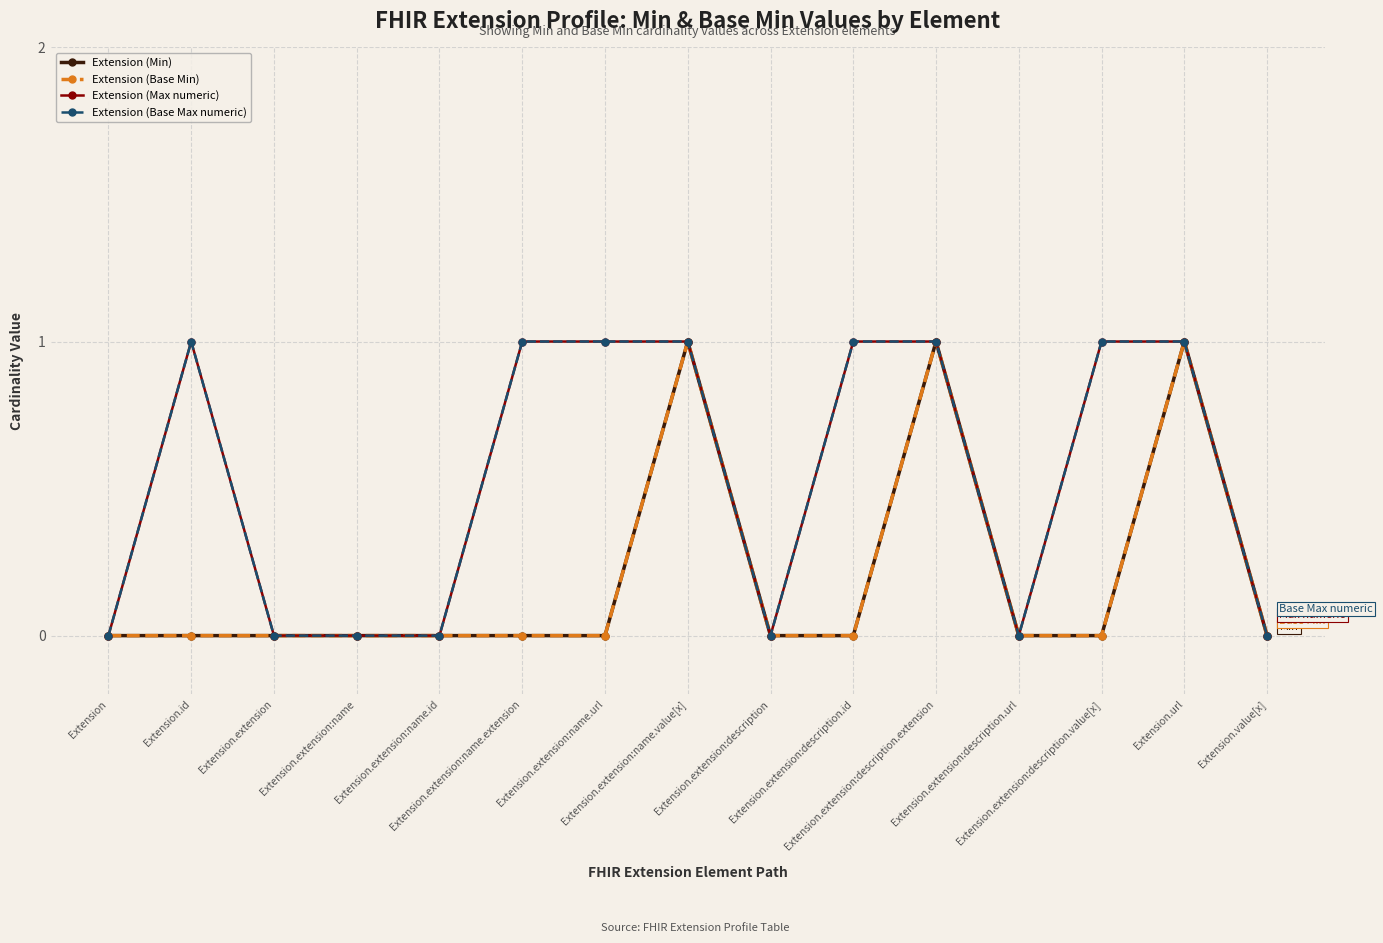

How many Extension (Base Min) values are between 0 and 1?

15